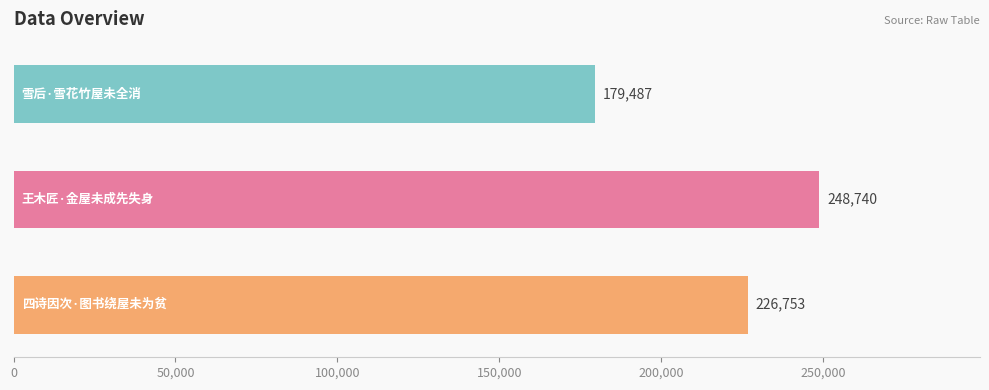

Count the values in the range 179487 to 248740.

3